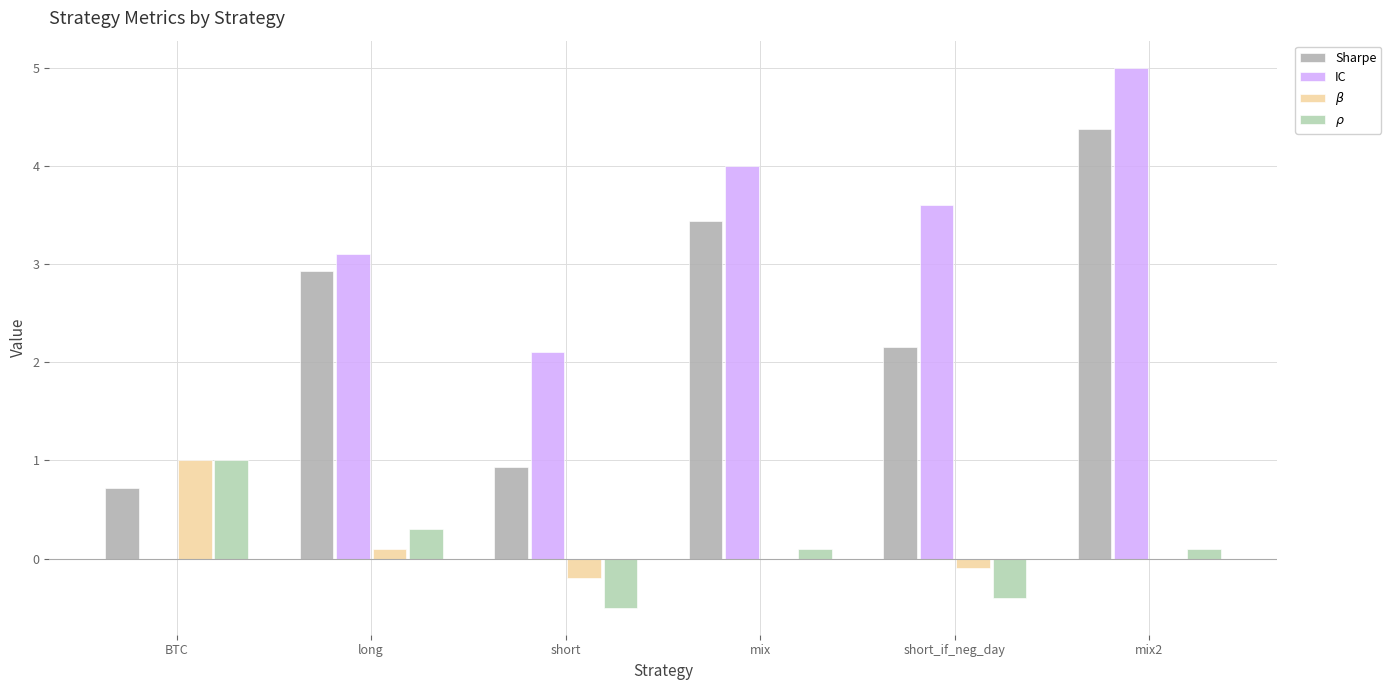

What position from the left is BTC?

1